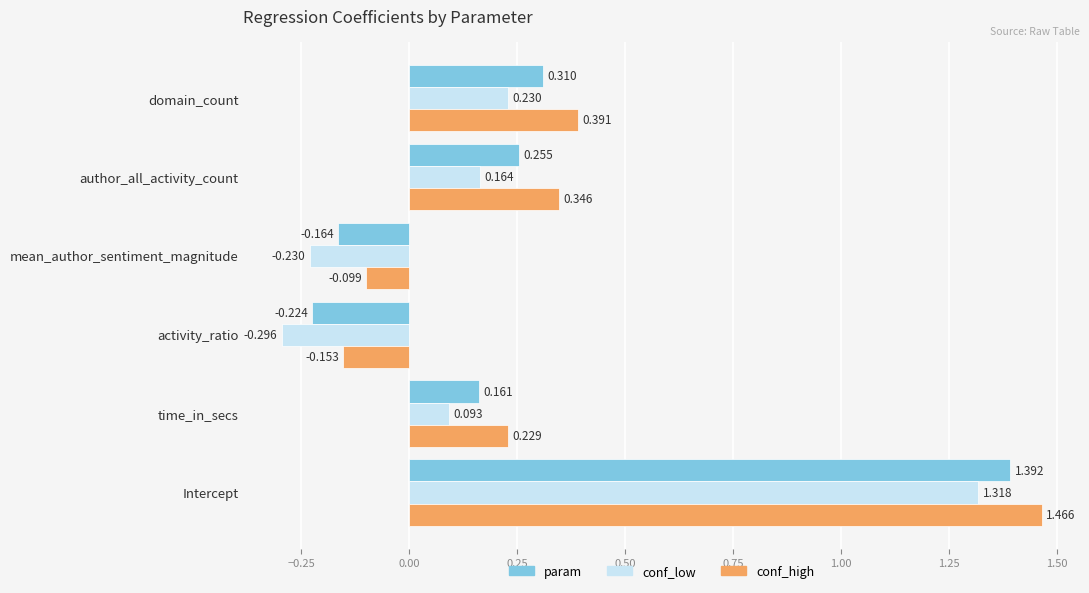

List the labels in order of param value, largest first.

Intercept, domain_count, author_all_activity_count, time_in_secs, mean_author_sentiment_magnitude, activity_ratio